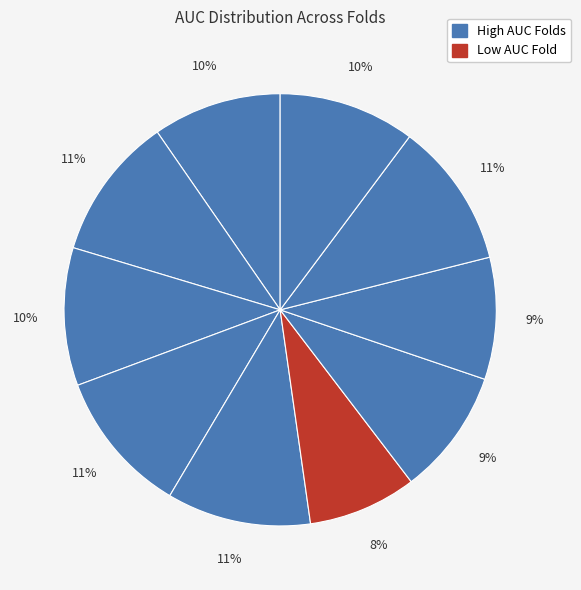

How many segments does this pie chart have?

10